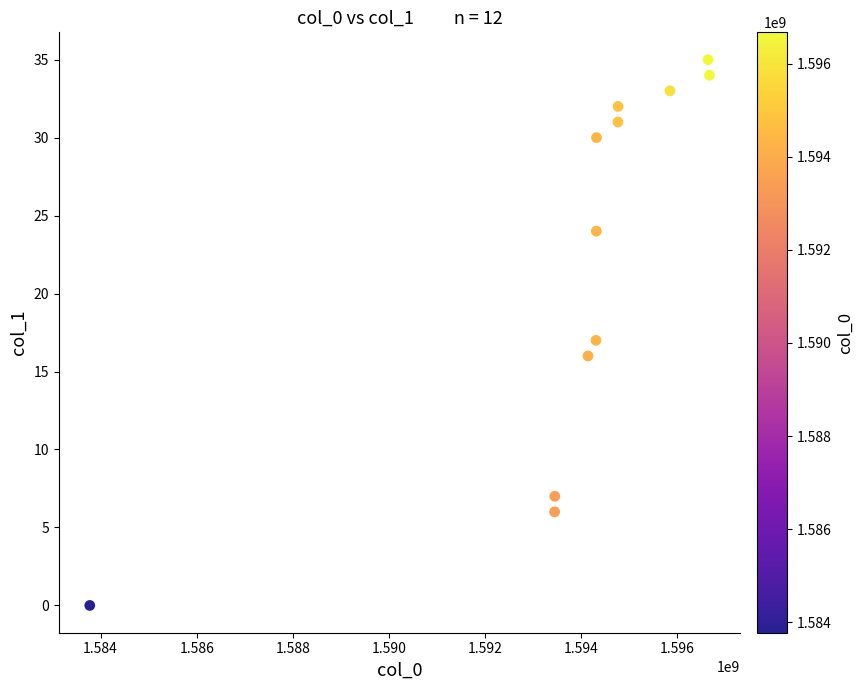

What is the average Y value?

22